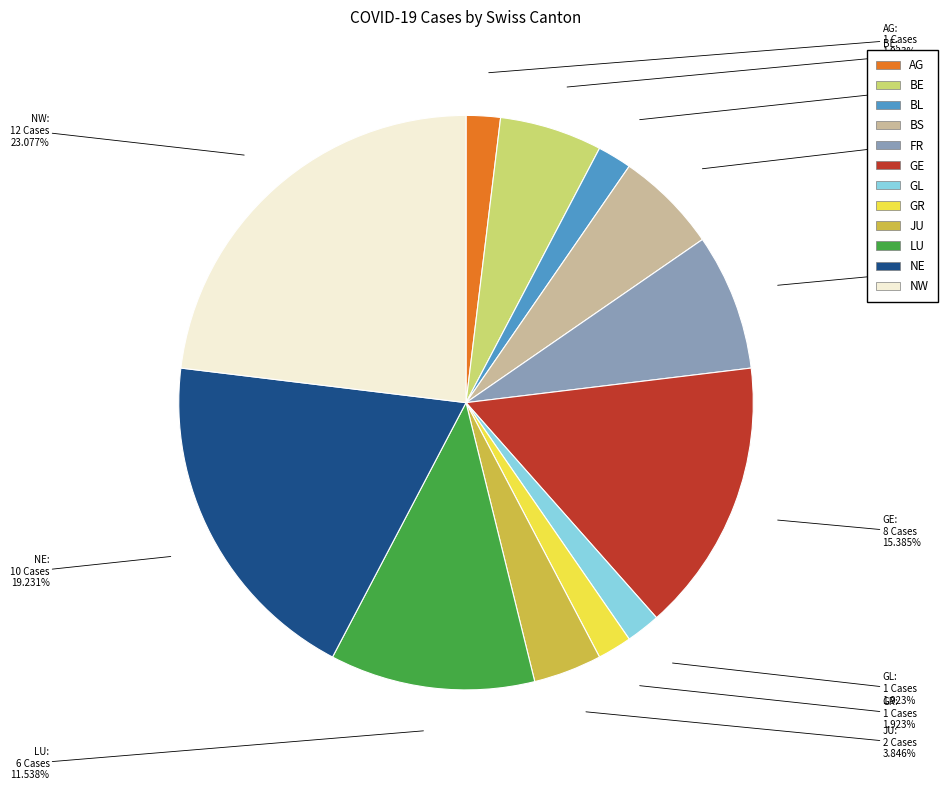

Which has a higher value, GE or LU?

GE